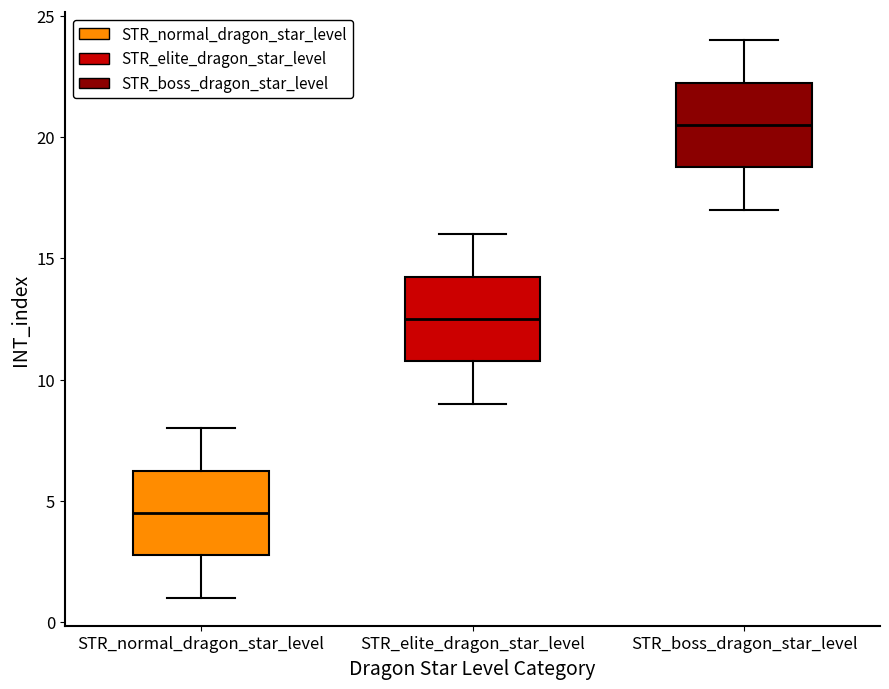

Where does the median line of the box for STR_boss_dragon_star_level sit on the y-axis? The values are not printed on the chart, so give them approximately, as read against the axis.

20.5